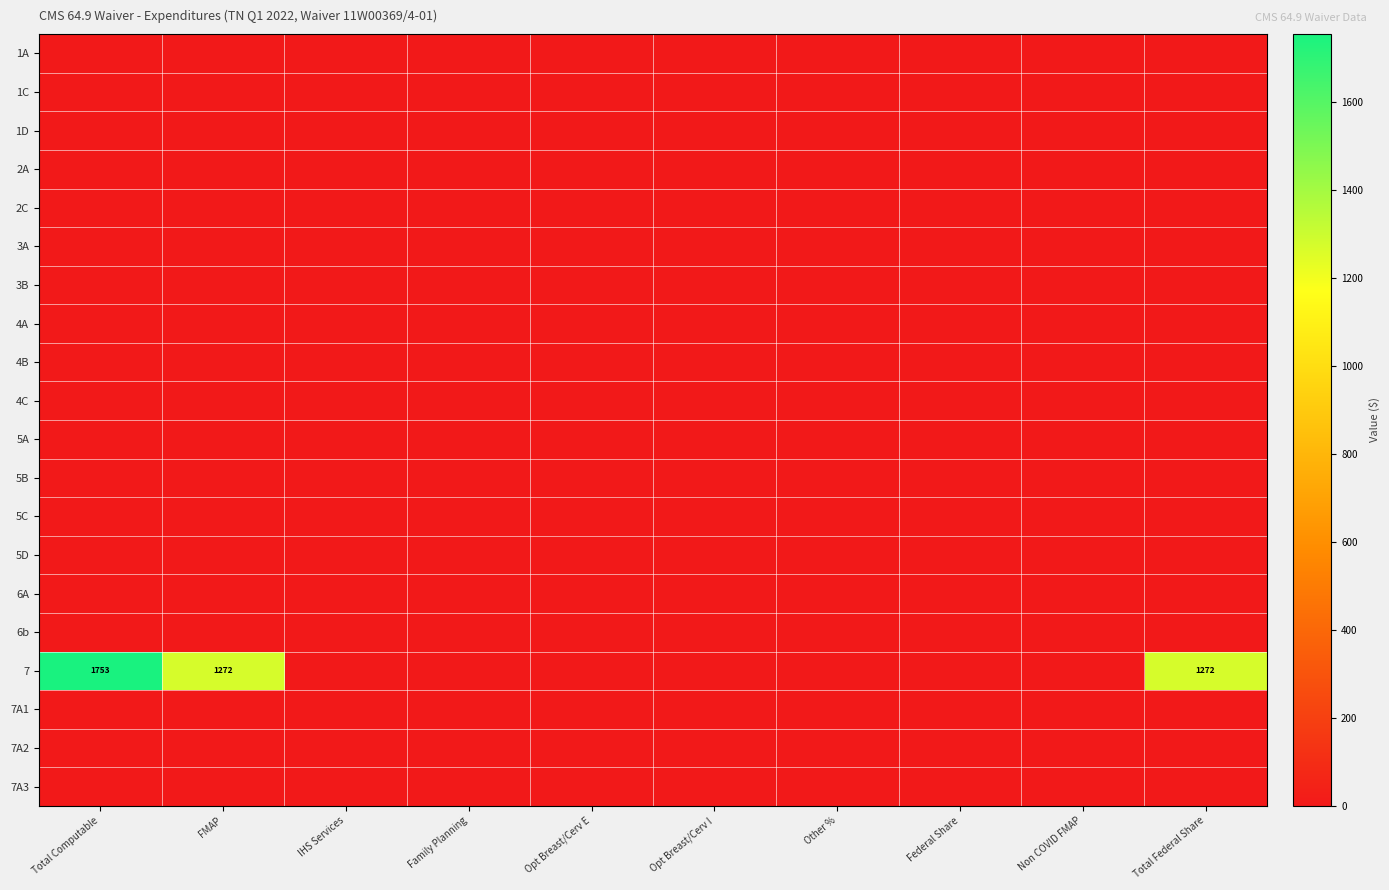

At which category is the sum across all series the highest?

Total Computable